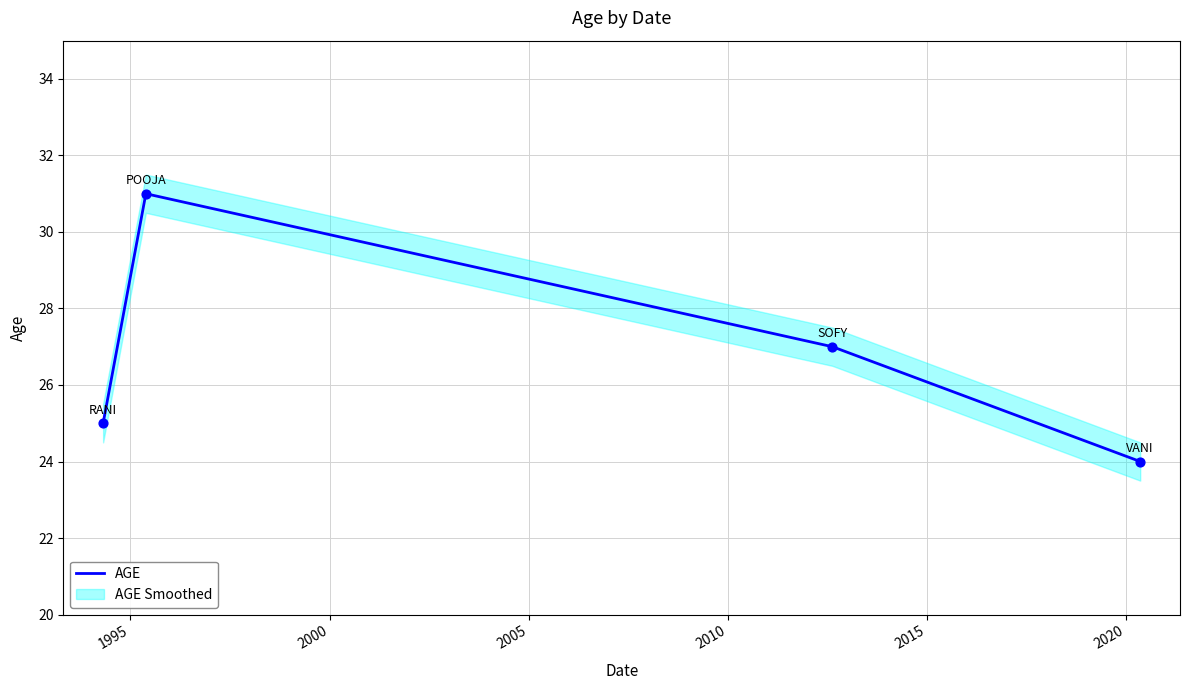

In AGE, how many points are higher than both neighbors (excluding endpoints)?

1